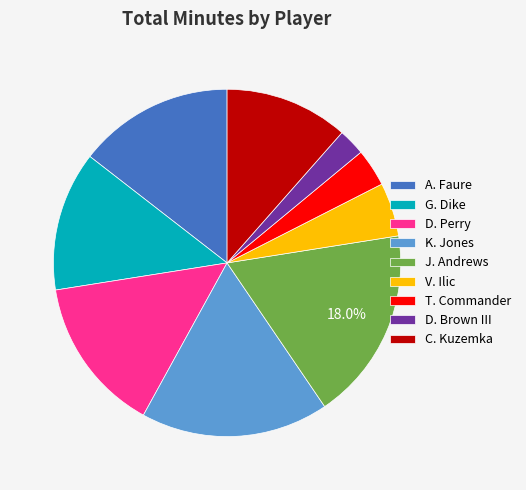

To the nearest percent, what is the average slice percentage?

11%